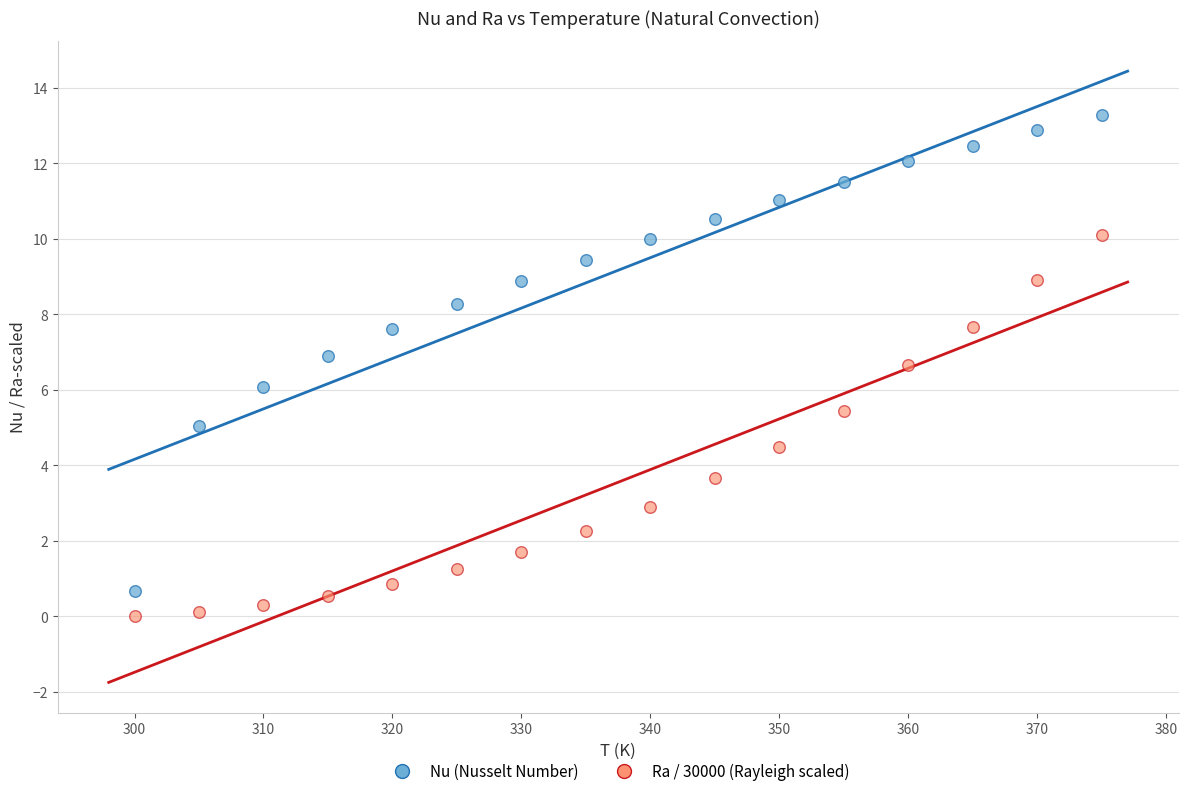

Across all data points, what is the range of Y values (max minus min)?

13.3